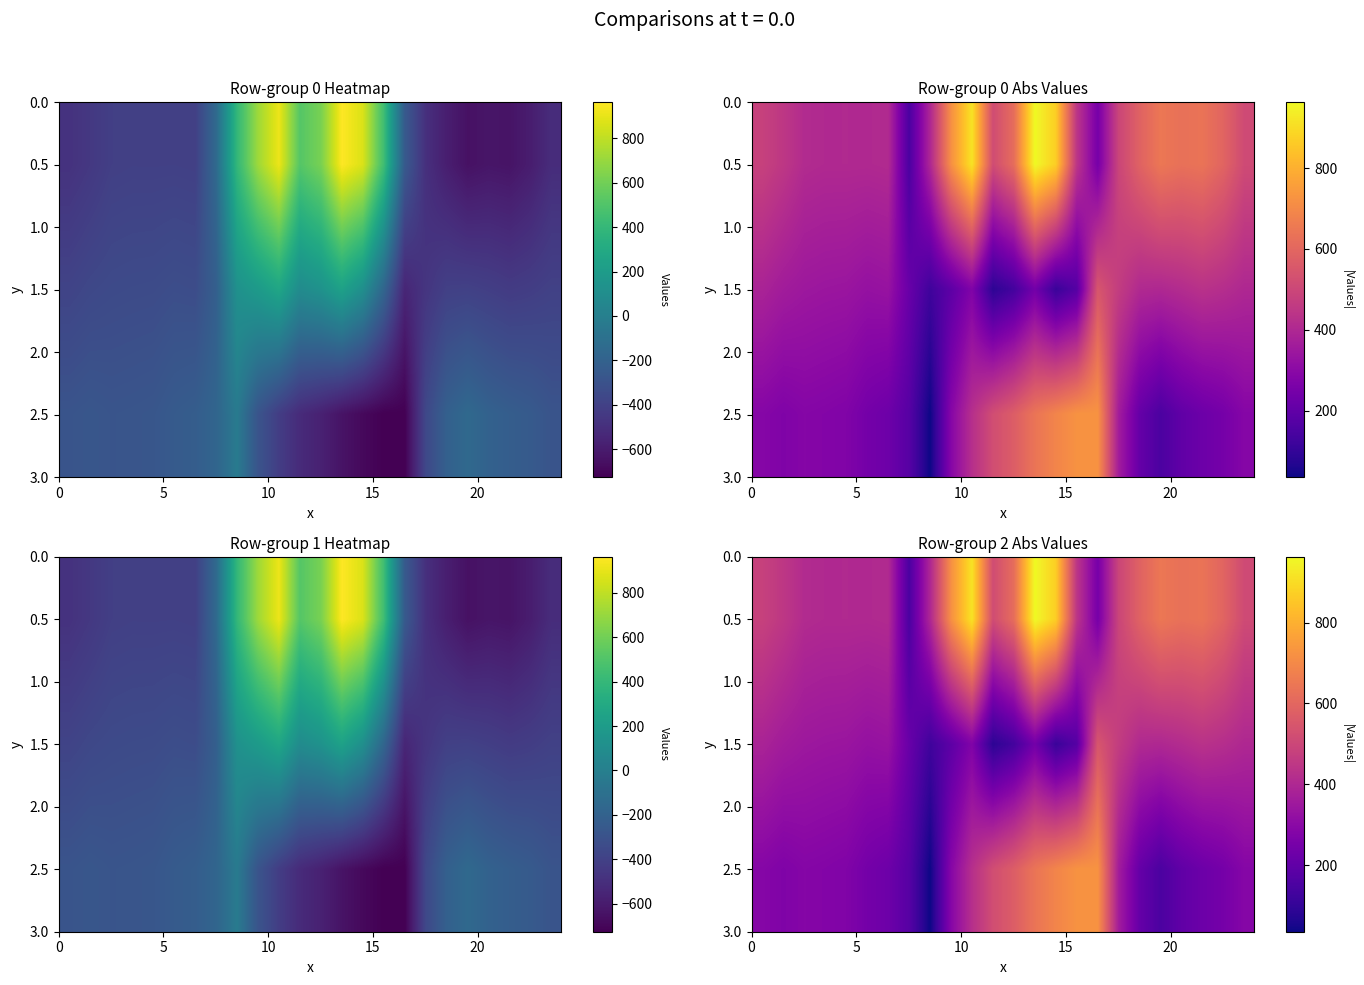

How many values in the 1.5 series exceed 342?

12